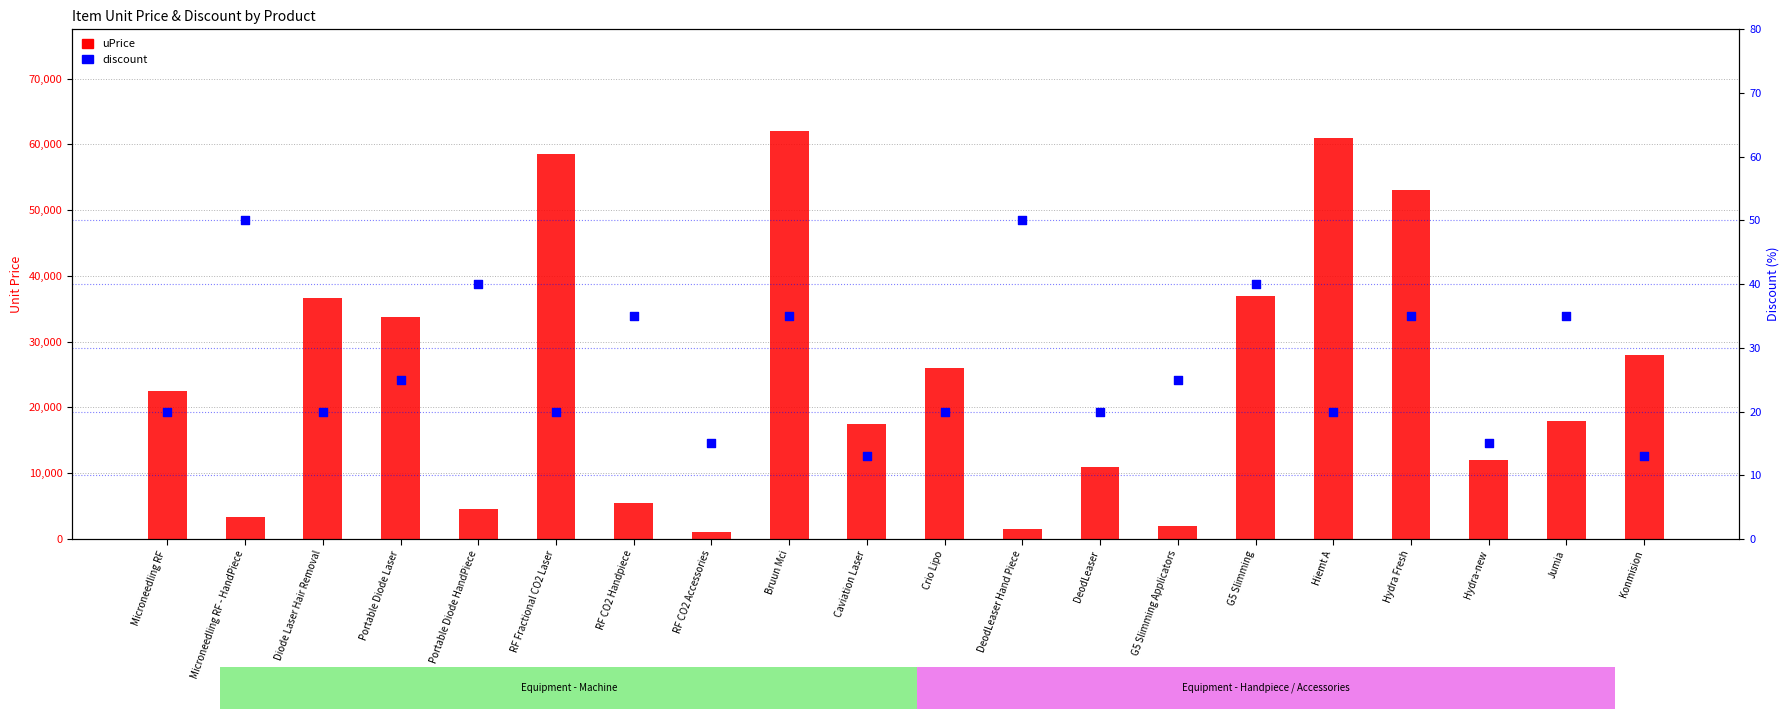

Which series reaches the maximum Y coordinate?

uPrice